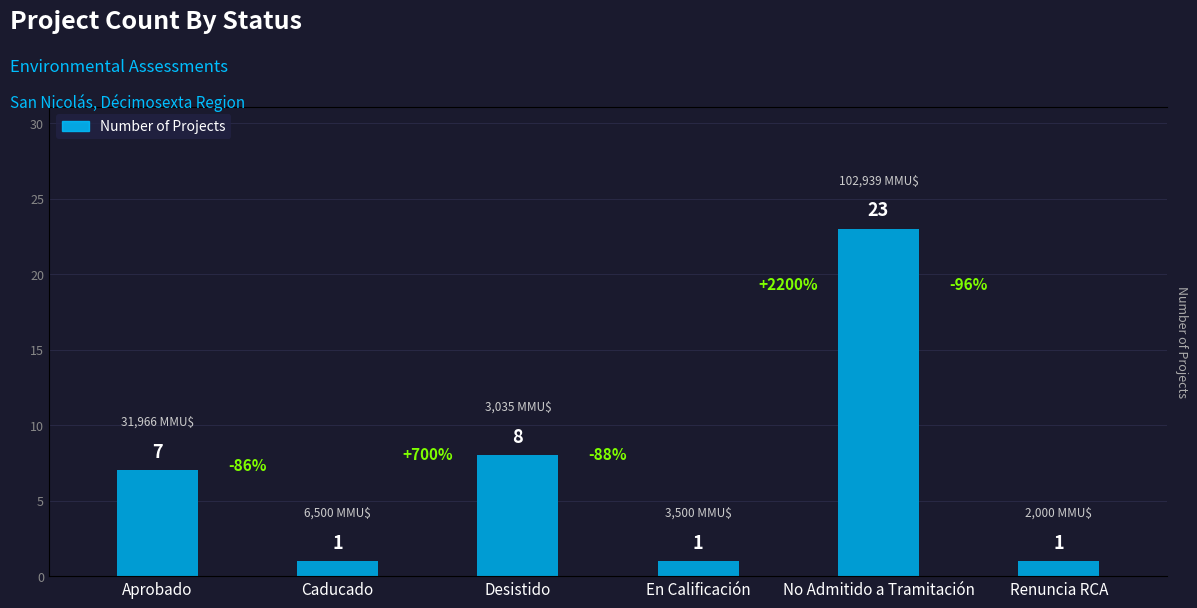

What is the label of the 3rd bar from the left?

Desistido